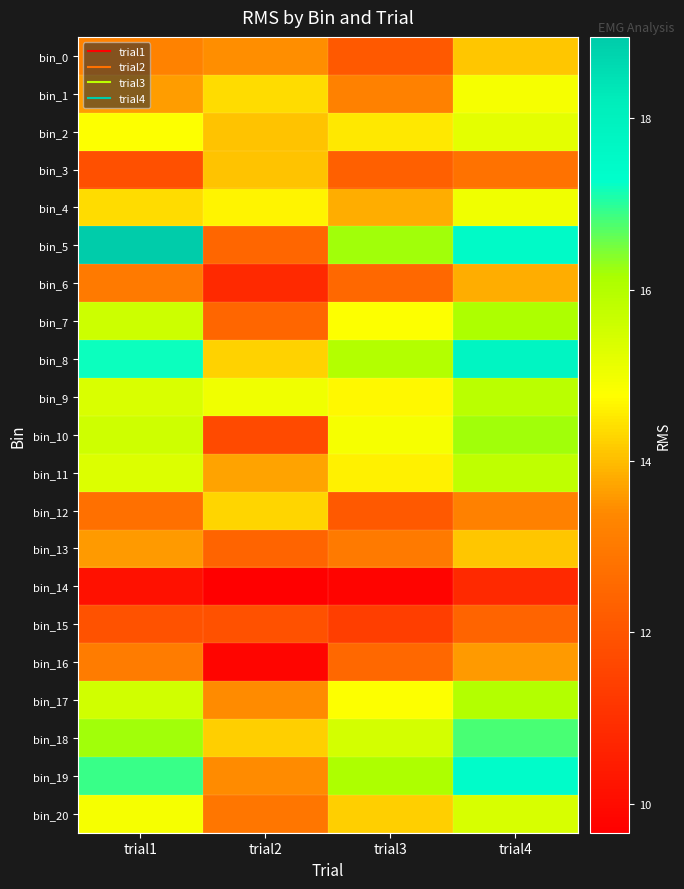

What is the difference between the highest and lowest values at trial4?

7.0